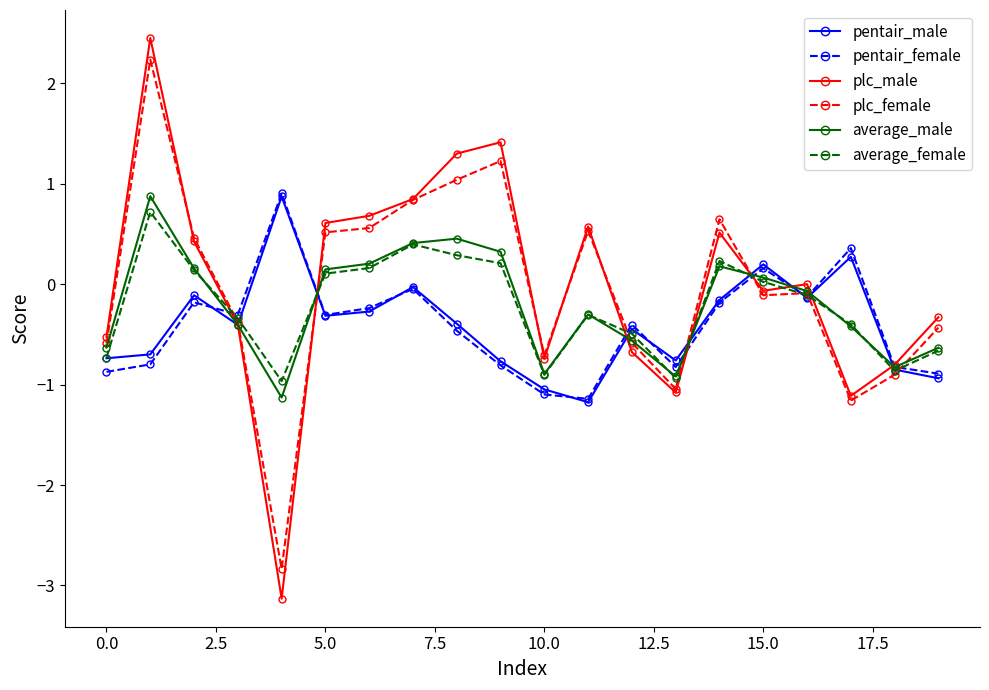

Count the number of categories in the chart.

20